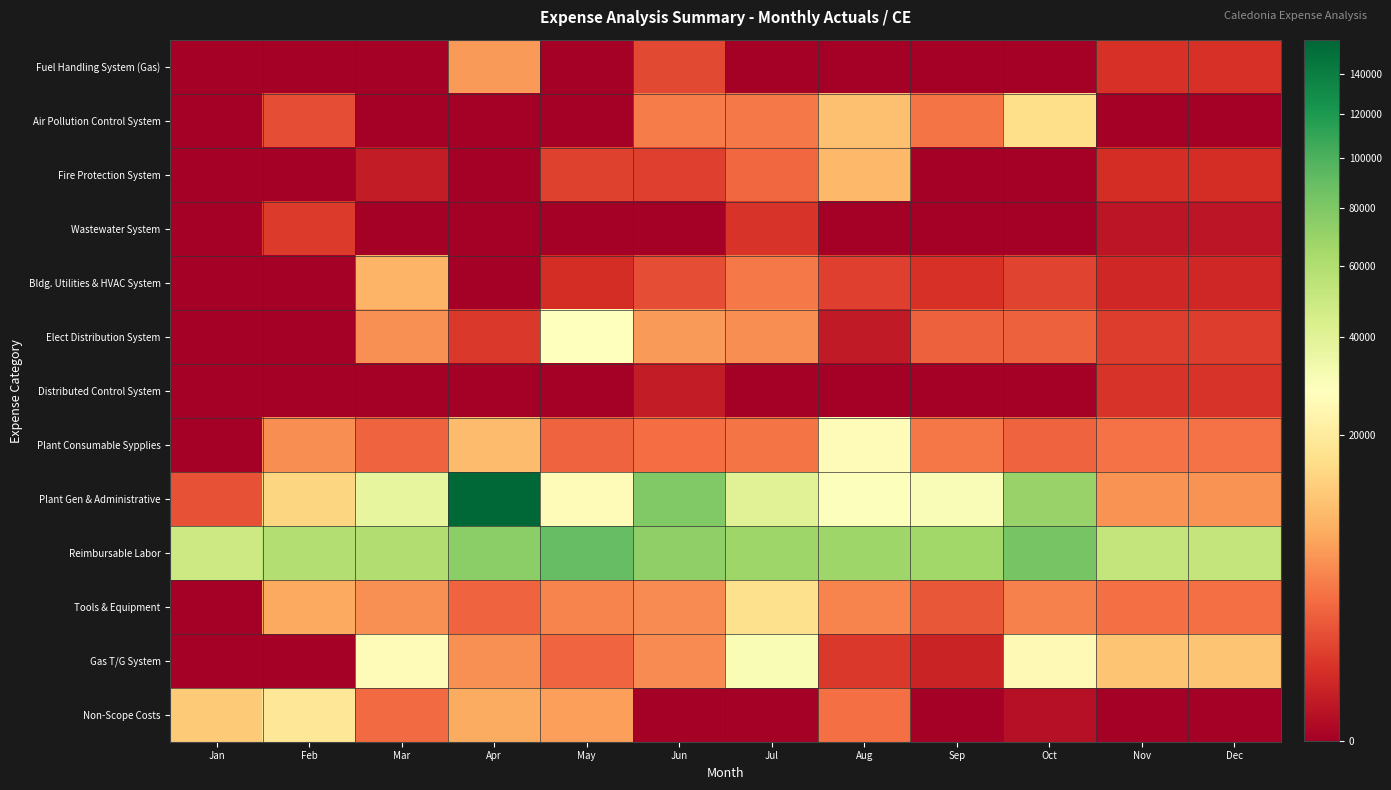

At how many categories does at least one series exceed 43040?

12